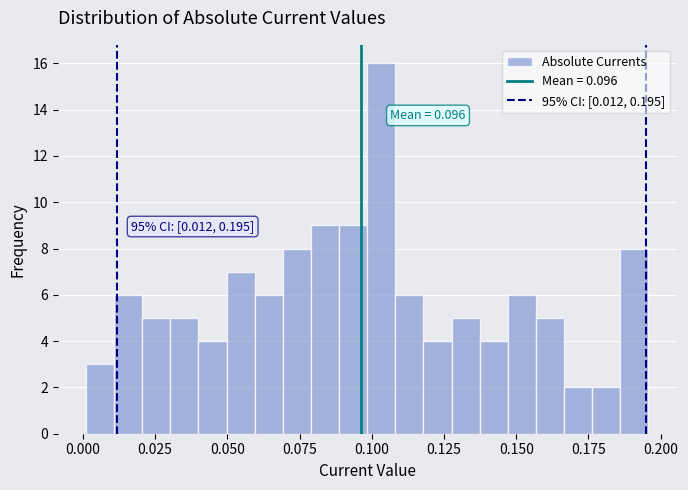

Around what value on the x-axis is the tallest bar? Give the approximate position of its centre, as read against the axis.

0.105